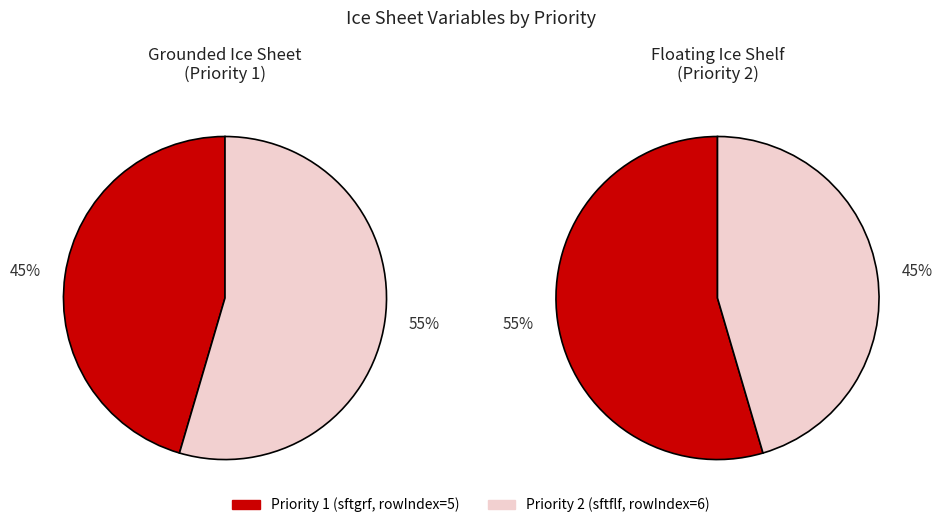

Is it true that Priority 2 is 42% of the pie?

False